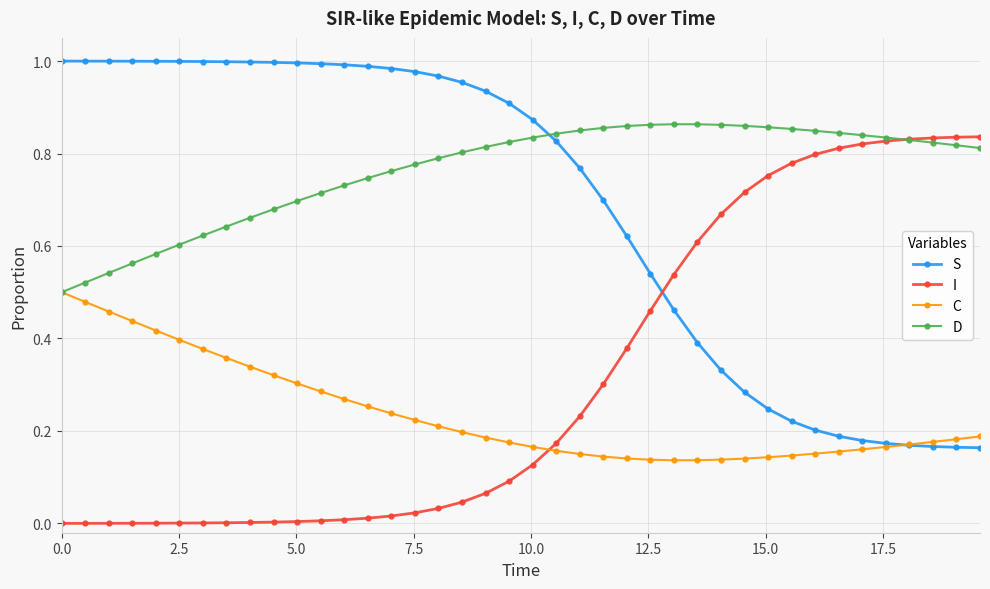

After their last crossing, which series has the higher values: S or D?

D